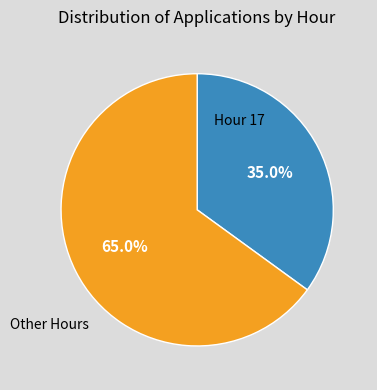

Does any single category account for the majority?

Yes